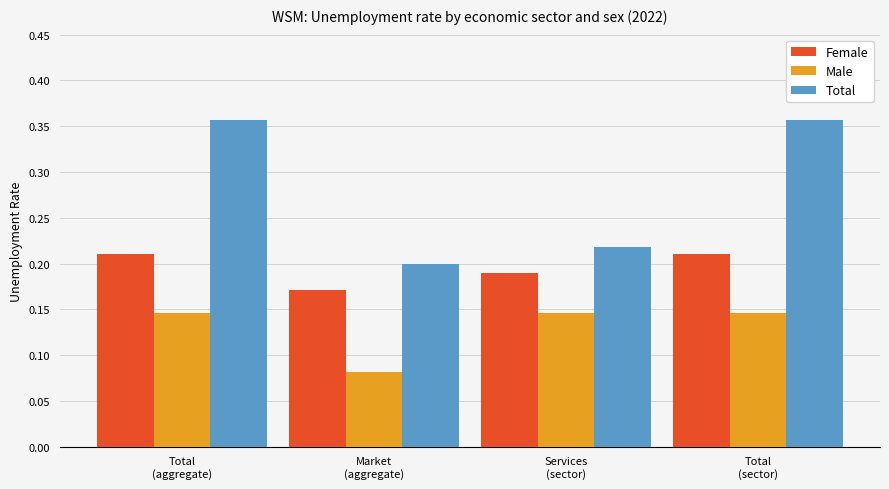

How many Male values are between 0 and 1?

4